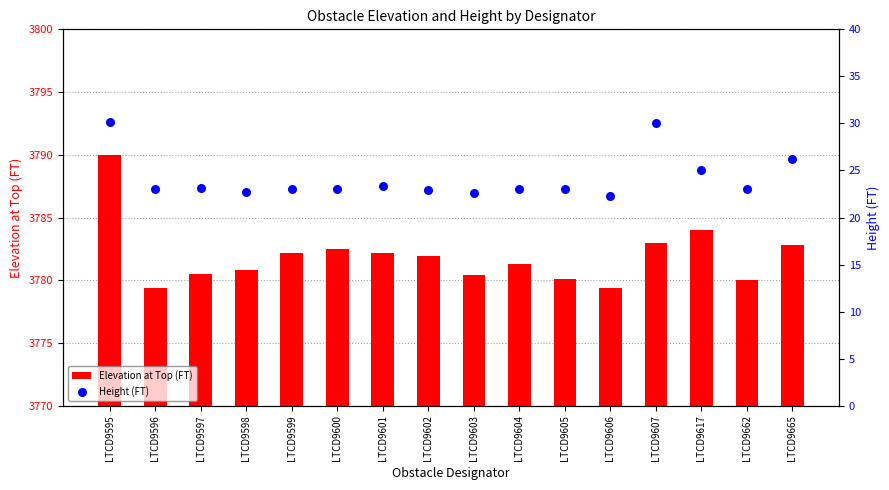

At how many categories does at least one series exceed 1955?

16